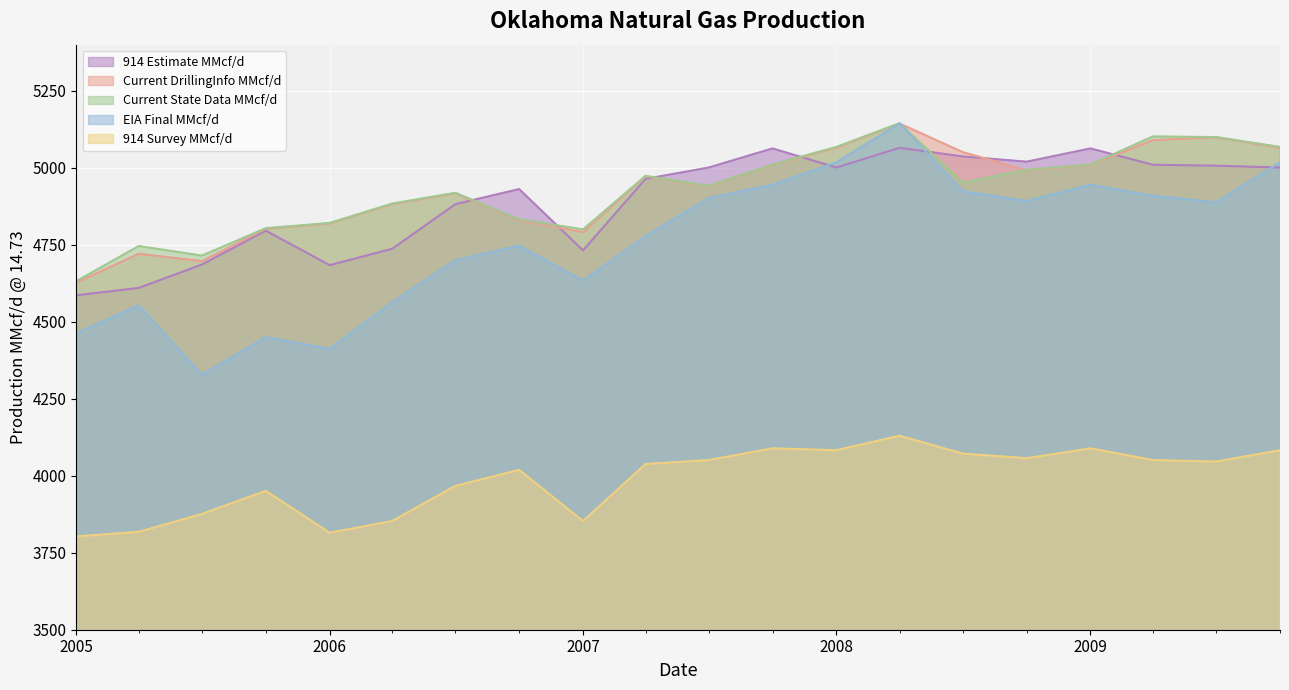

True or false: Current State Data MMcf/d and EIA Final MMcf/d cross at least once.

False